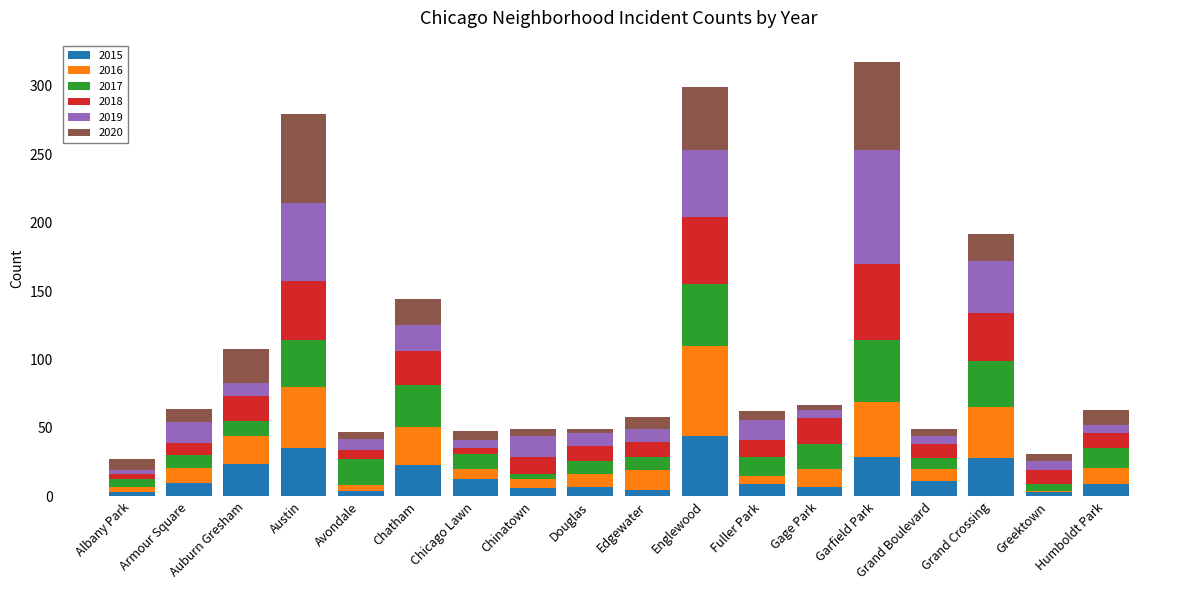

True or false: 2015 has a value of 23 at Chatham.

True